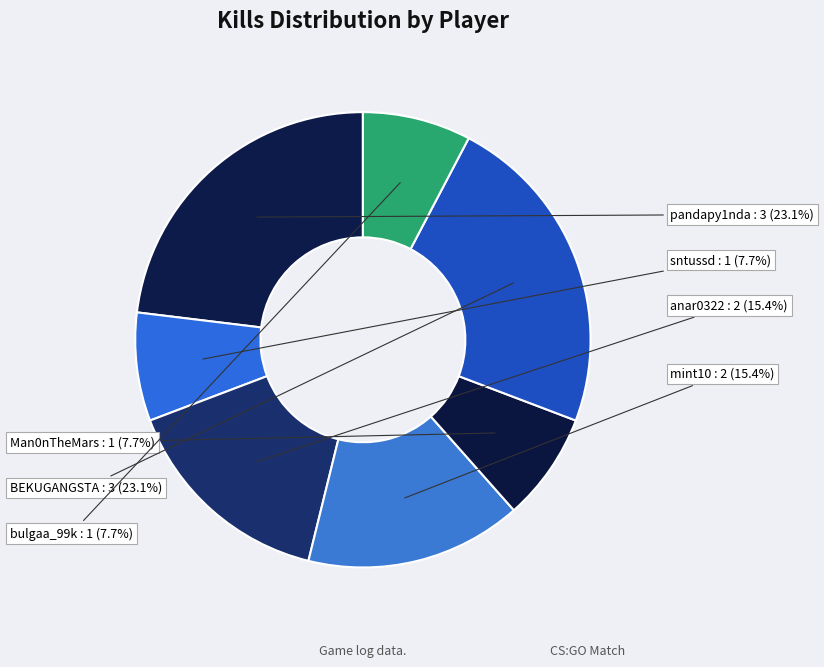

To the nearest percent, what is the difference between the largest and smallest slice percentages?

15%